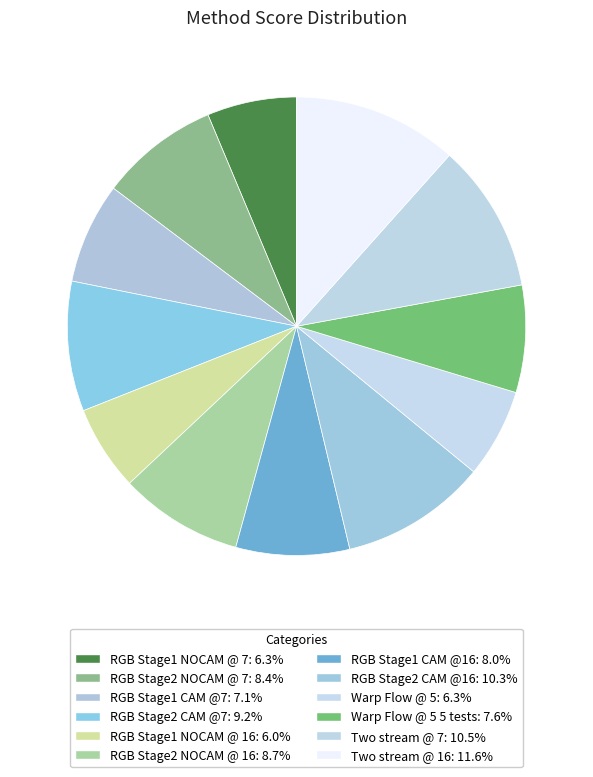

How many slices are in this pie chart?

12